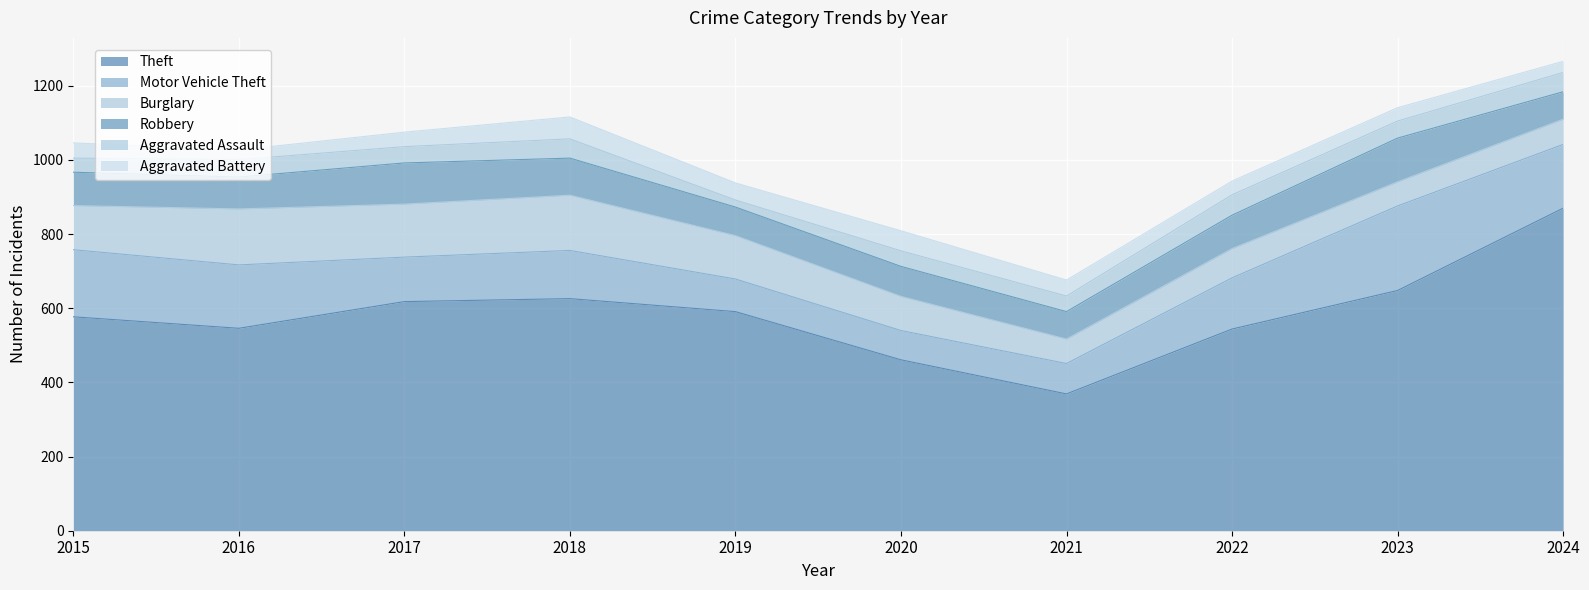

Rank the series at 2019 from highest to lowest value.

Theft, Burglary, Motor Vehicle Theft, Robbery, Aggravated Battery, Aggravated Assault